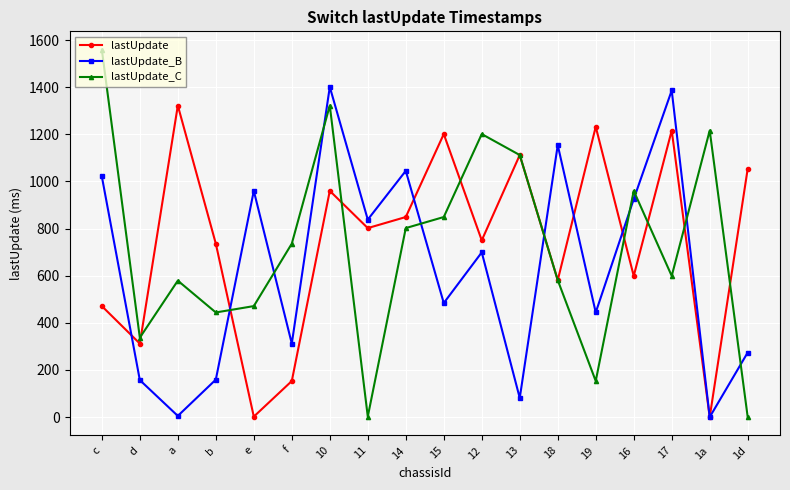

The lastUpdate_C series shows 861 at 18. True or false?

False